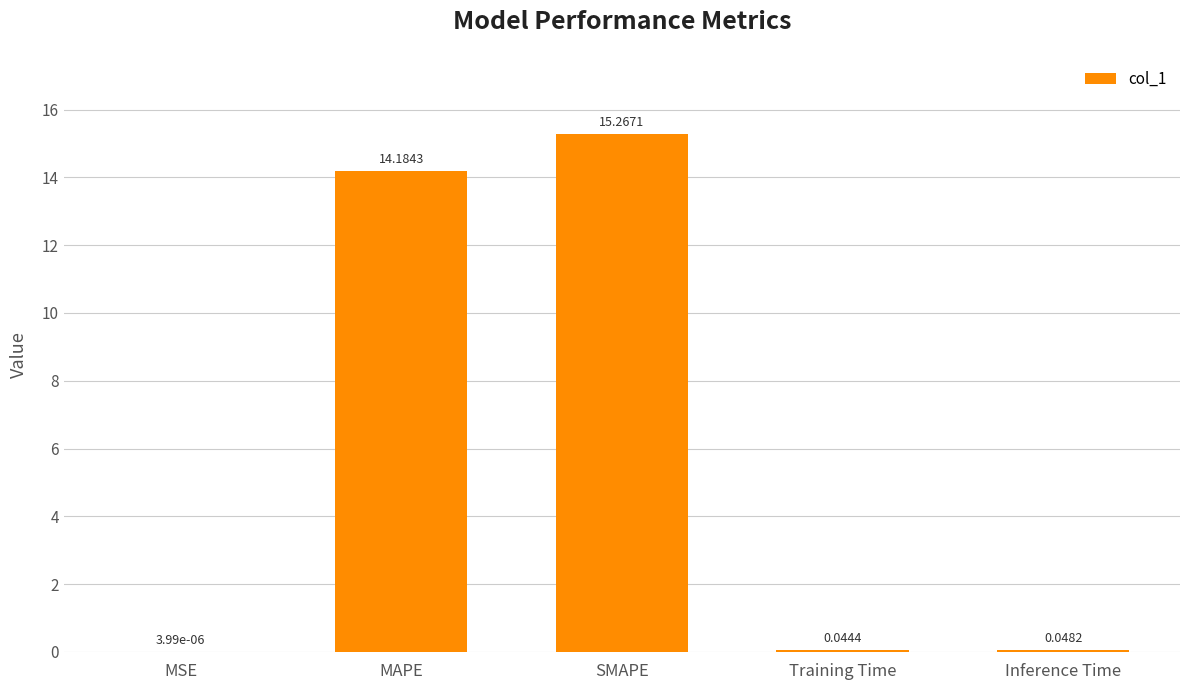

What is the change in value from MSE to MAPE?

+14.2